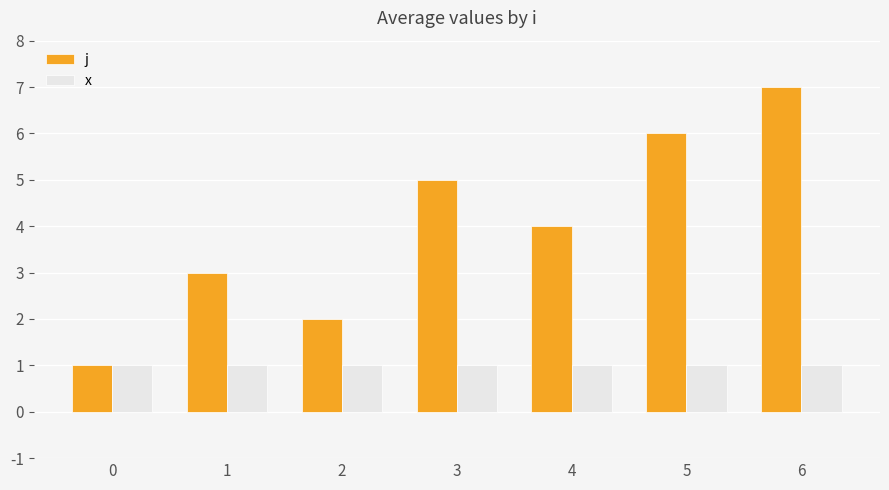

Count the number of categories in the chart.

7